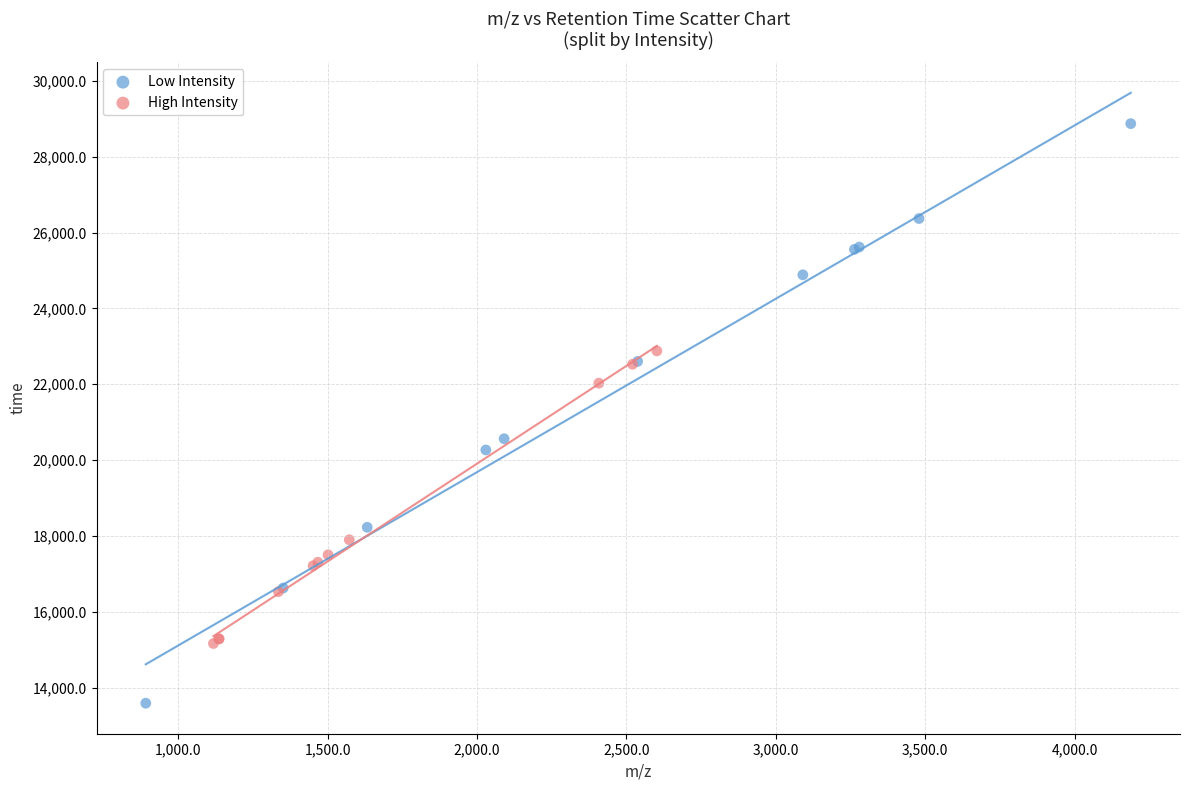

Which series has the widest spread of Y values?

Low Intensity